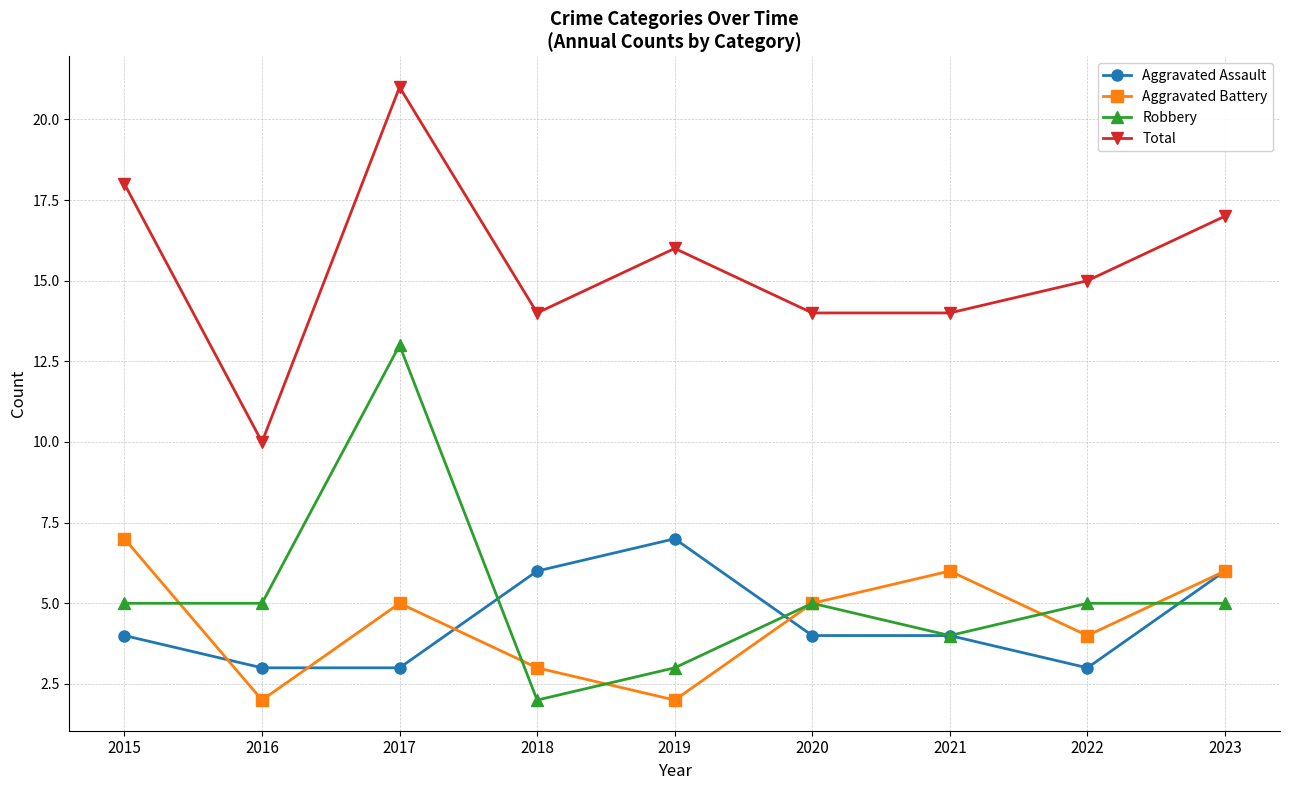

What is the value of the Aggravated Assault point at the 2nd from the left?

3